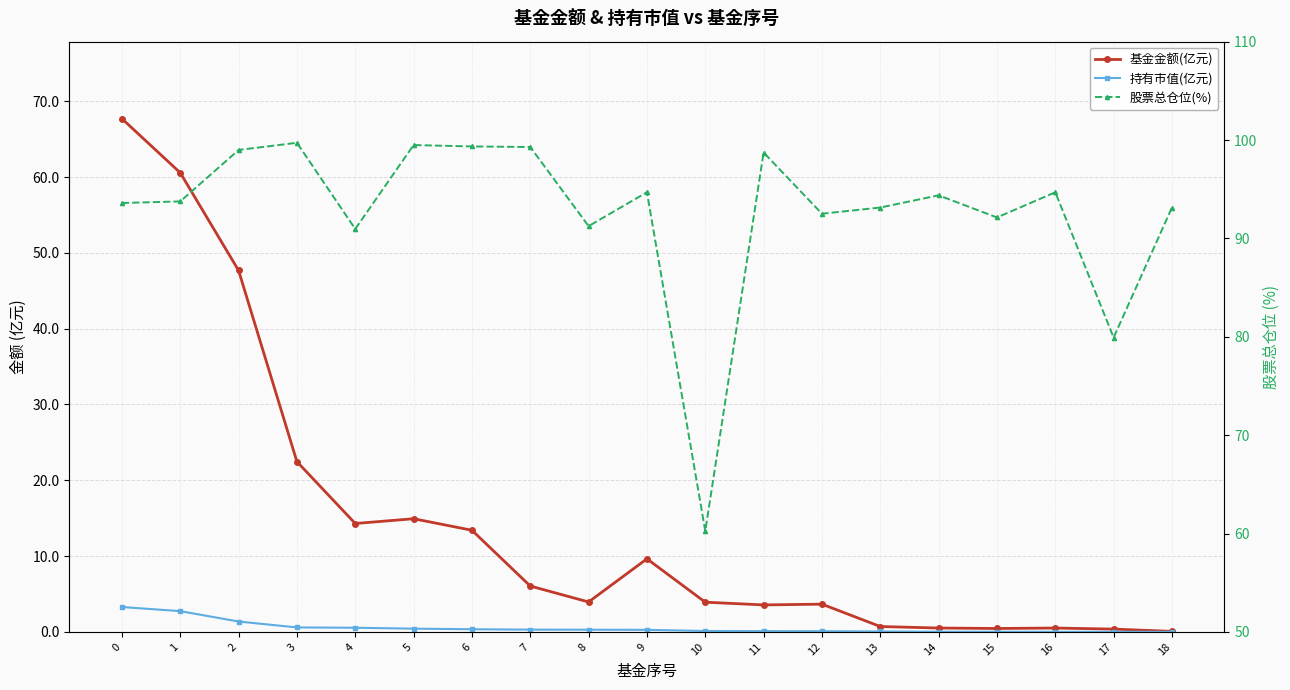

In 基金金额(亿元), how many points are lower than both neighbors (excluding endpoints)?

4